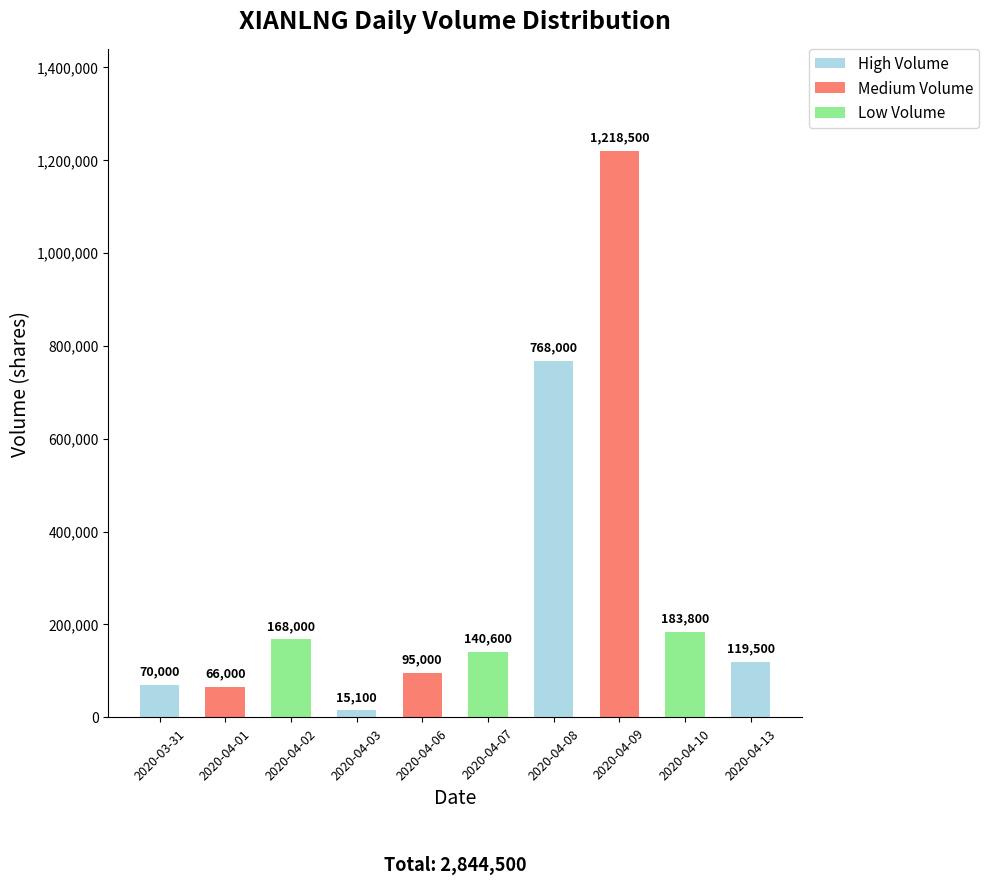

Reading right to left, what are all the values shown in this chart?

2020-04-13=119500	2020-04-10=183800	2020-04-09=1218500	2020-04-08=768000	2020-04-07=140600	2020-04-06=95000	2020-04-03=15100	2020-04-02=168000	2020-04-01=66000	2020-03-31=70000